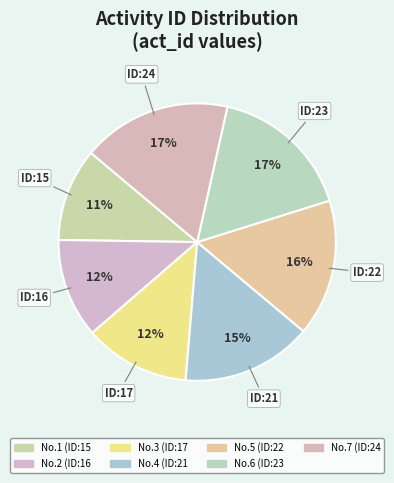

Rank the categories by value from highest to lowest.

7, 6, 5, 4, 3, 2, 1